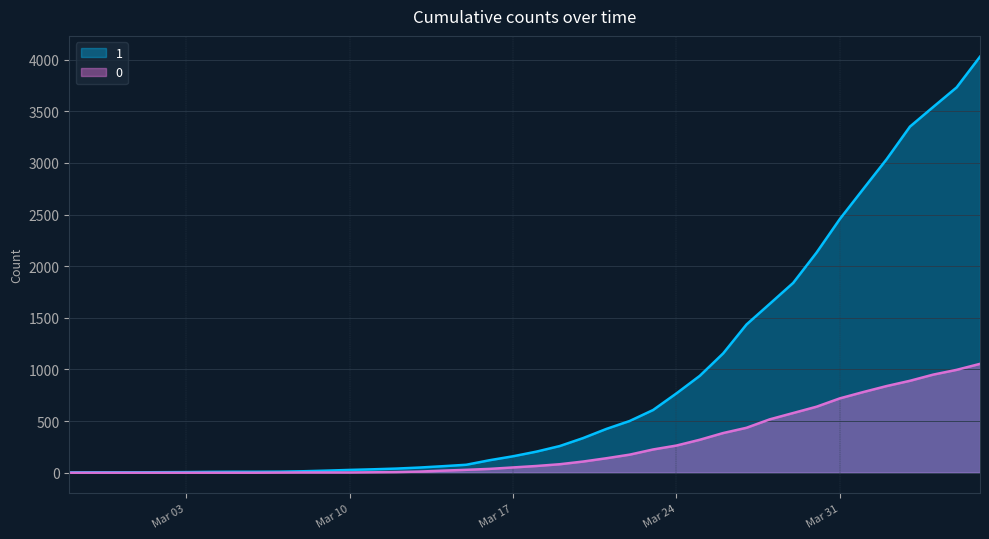

Count the number of data series in this chart.

2